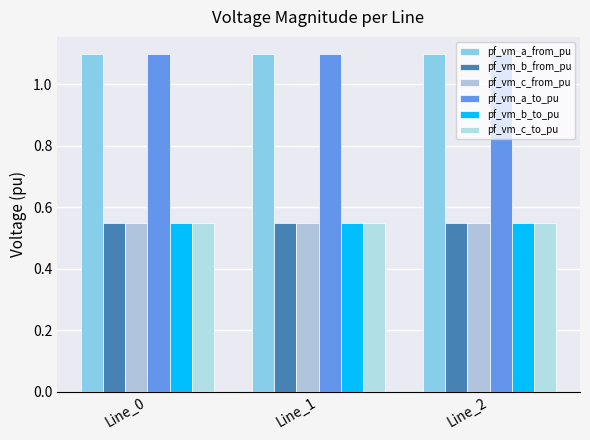

Reading left to right, extract all data points from this chart.

pf_vm_a_from_pu: 1.1	1.1	1.1
pf_vm_b_from_pu: 0.6	0.6	0.6
pf_vm_c_from_pu: 0.6	0.6	0.6
pf_vm_a_to_pu: 1.1	1.1	1.1
pf_vm_b_to_pu: 0.6	0.6	0.6
pf_vm_c_to_pu: 0.6	0.6	0.6